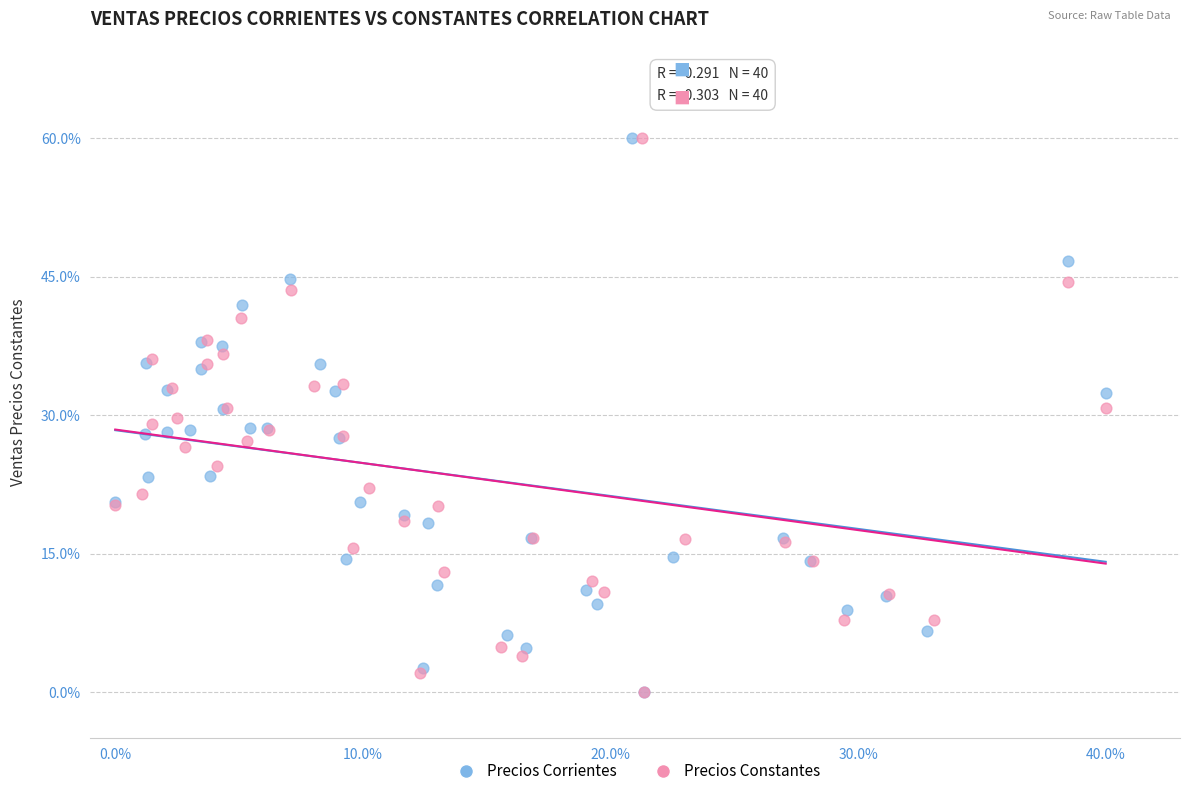

What are all the series names shown in the legend?

Precios Corrientes, Precios Constantes